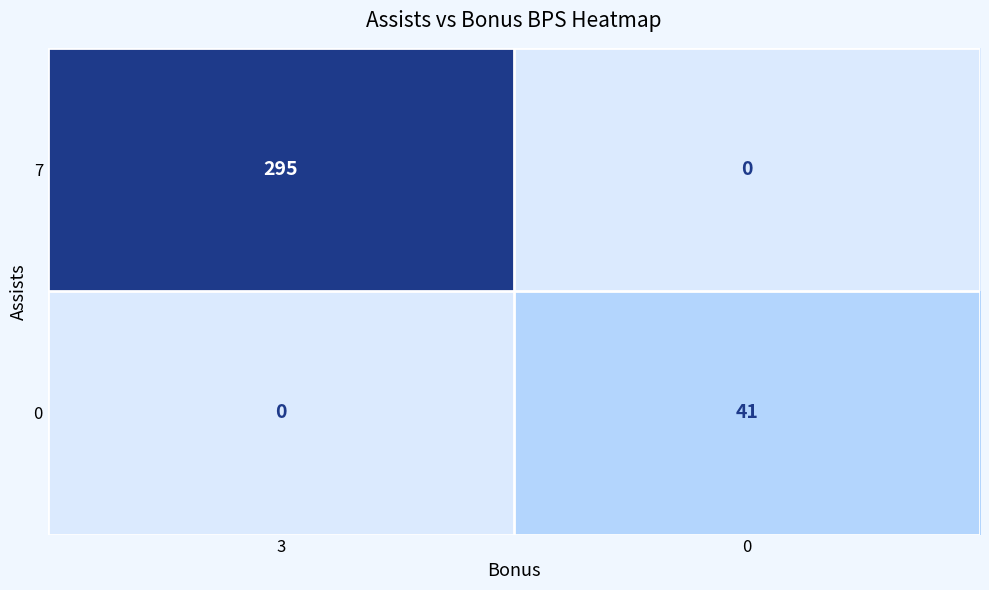

What is the difference between the highest and lowest values at 0?

41